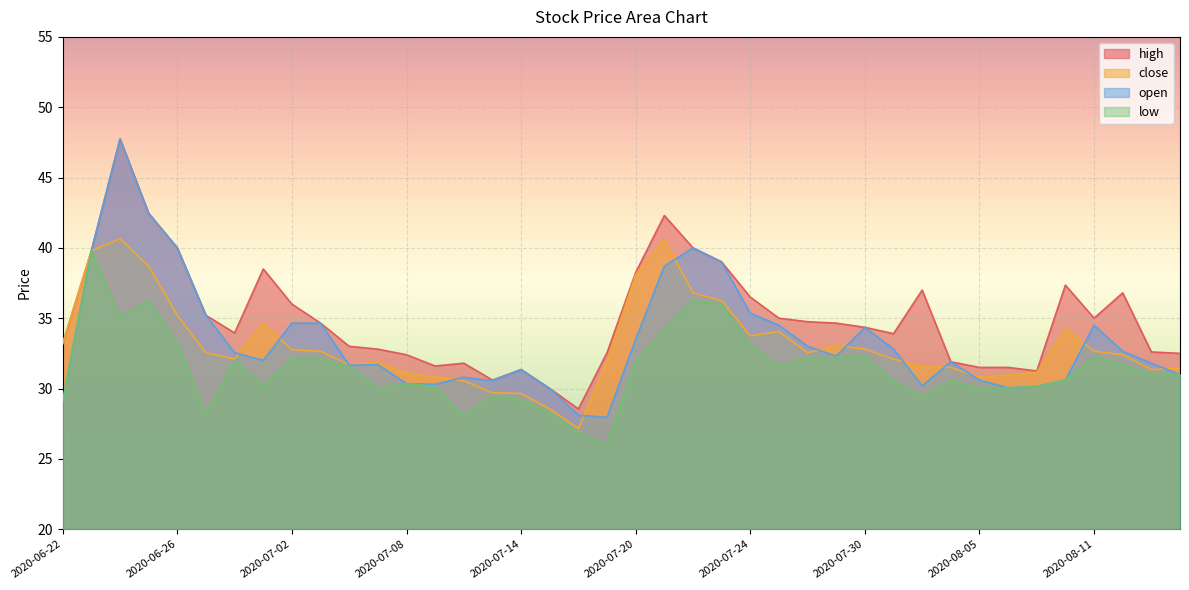

Read the open value at 2020-07-14.

31.4